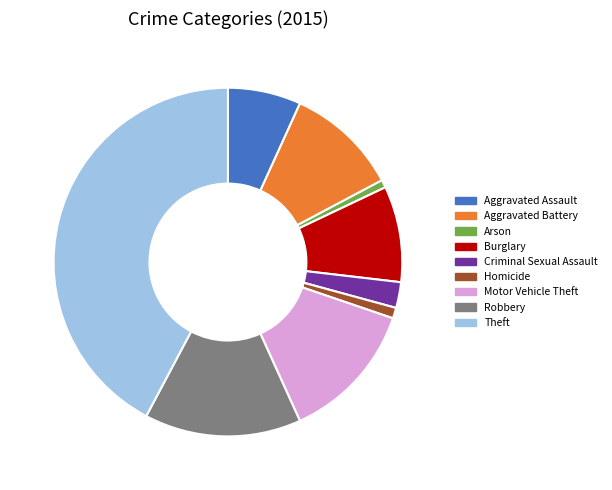

Is the sum of Robbery and Arson greater than half?

No